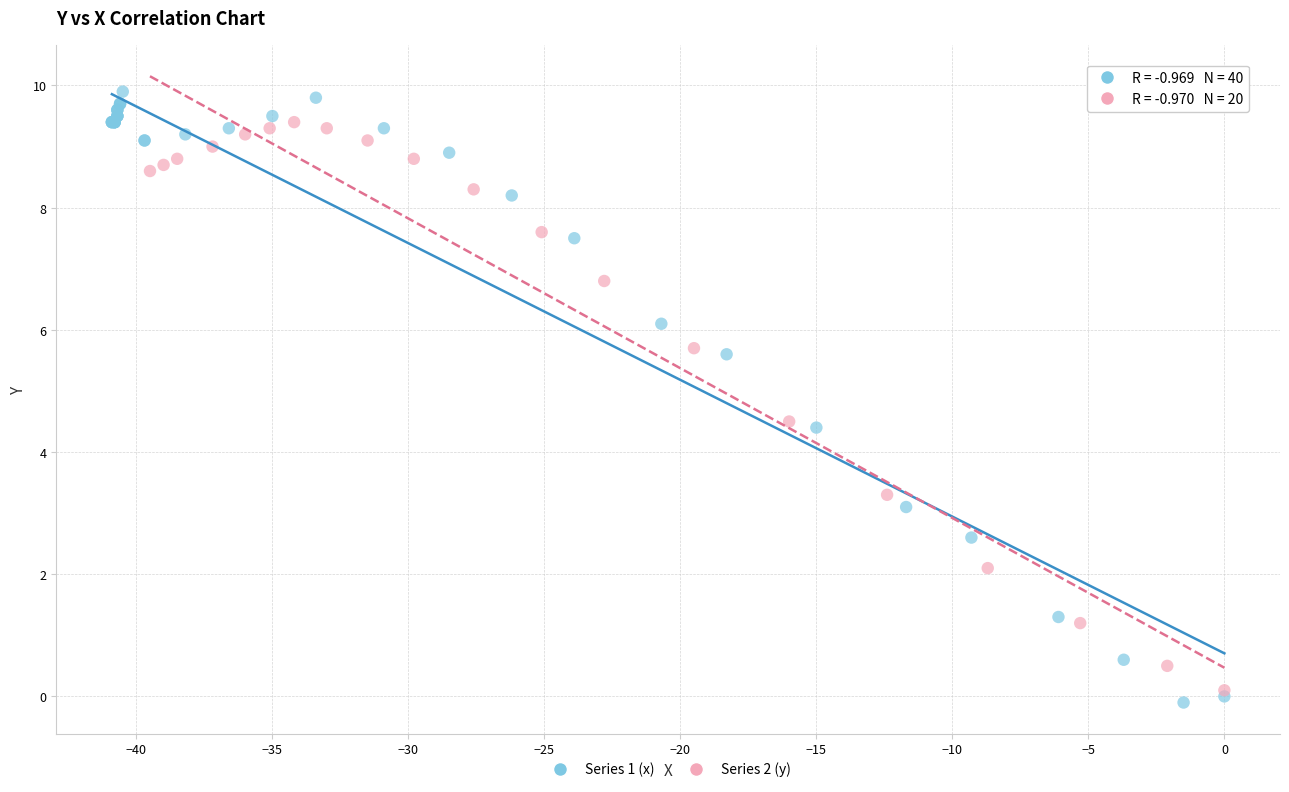

Which series reaches the maximum Y coordinate?

Series 1 (x)